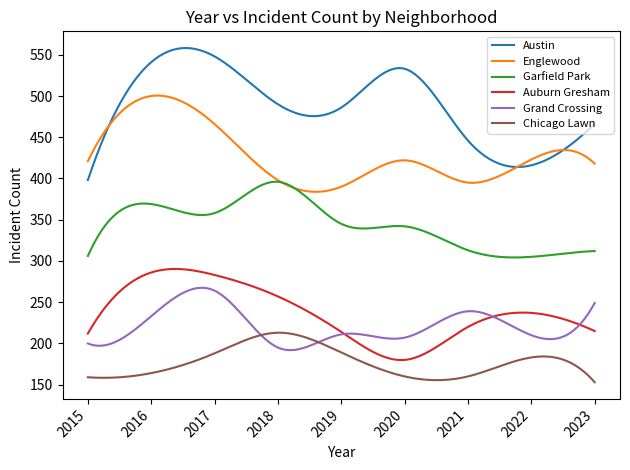

Rank the series by their maximum value, from highest to lowest.

Austin, Englewood, Garfield Park, Auburn Gresham, Grand Crossing, Chicago Lawn